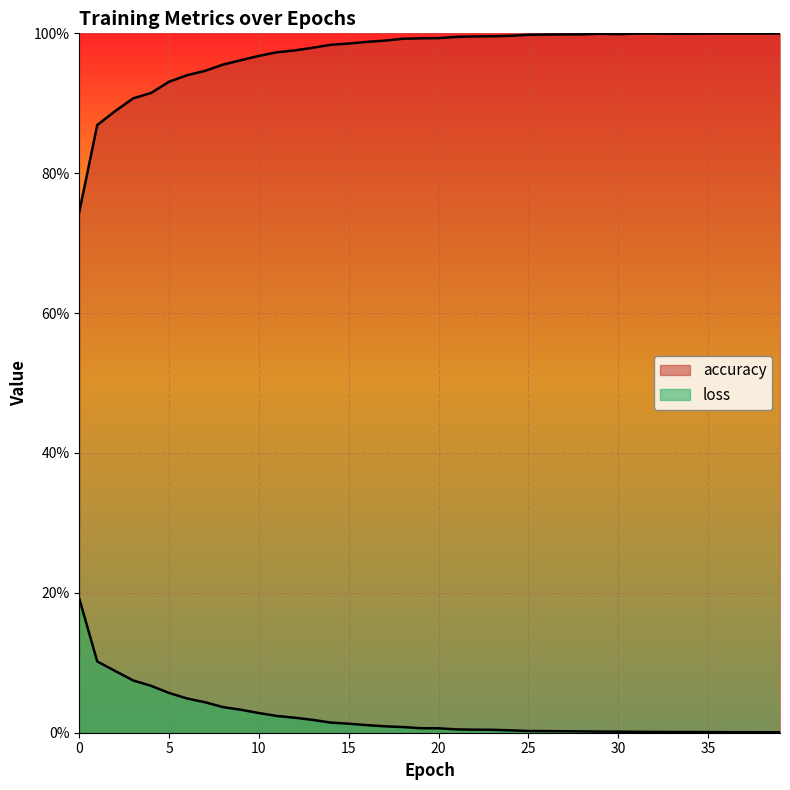

Reading right to left, transcribe all the data shown in this chart.

accuracy: 39=1.0	38=1.0	37=1.0	36=1.0	35=1.0	34=1.0	33=1.0	32=1.0	31=1.0	30=1.0	29=1.0	28=1.0	27=1.0	26=1.0	25=1.0	24=1.0	23=1.0	22=1.0	21=1.0	20=1.0	19=1.0	18=1.0	17=1.0	16=1.0	15=1.0	14=1.0	13=1.0	12=1.0	11=1.0	10=1.0	9=1.0	8=1.0	7=0.9	6=0.9	5=0.9	4=0.9	3=0.9	2=0.9	1=0.9	0=0.7
loss: 39=0.0	38=0.0	37=0.0	36=0.0	35=0.0	34=0.0	33=0.0	32=0.0	31=0.0	30=0.0	29=0.0	28=0.0	27=0.0	26=0.0	25=0.0	24=0.0	23=0.0	22=0.0	21=0.0	20=0.0	19=0.0	18=0.0	17=0.0	16=0.0	15=0.0	14=0.0	13=0.0	12=0.0	11=0.0	10=0.0	9=0.0	8=0.0	7=0.0	6=0.0	5=0.1	4=0.1	3=0.1	2=0.1	1=0.1	0=0.2